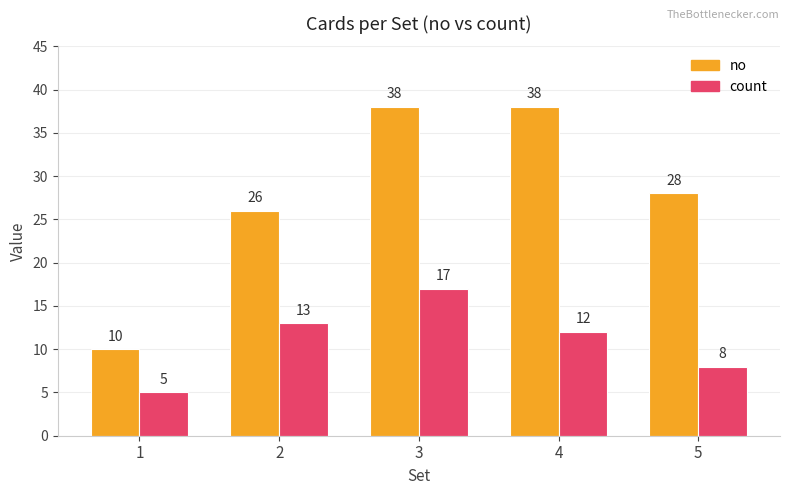

How many series are shown in this chart?

2